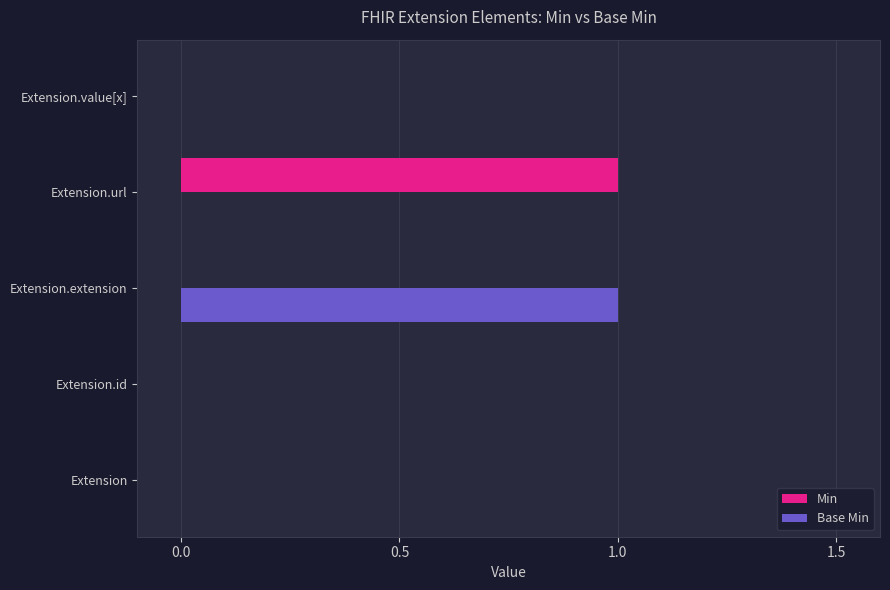

Which category has the highest value in the Min series?

Extension.url